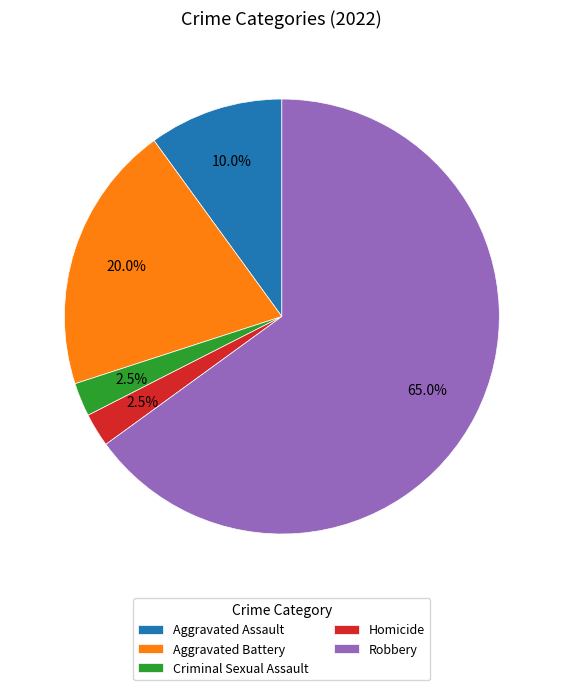

Combined, what portion of the pie is Robbery and Aggravated Assault?

75.0%